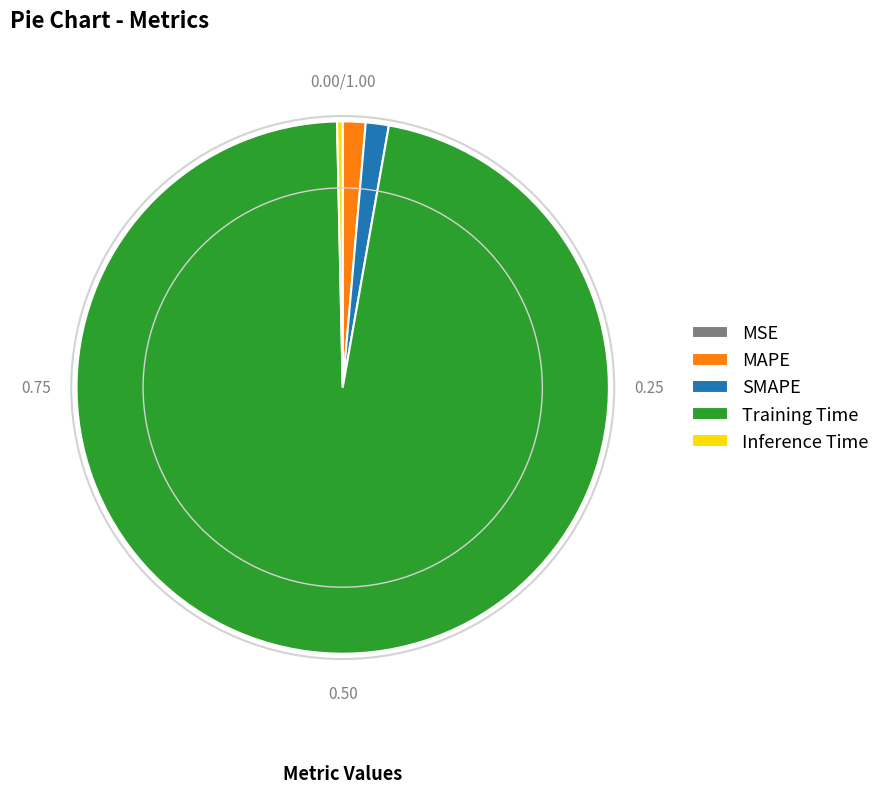

The MAPE slice represents 11% of the pie. True or false?

False